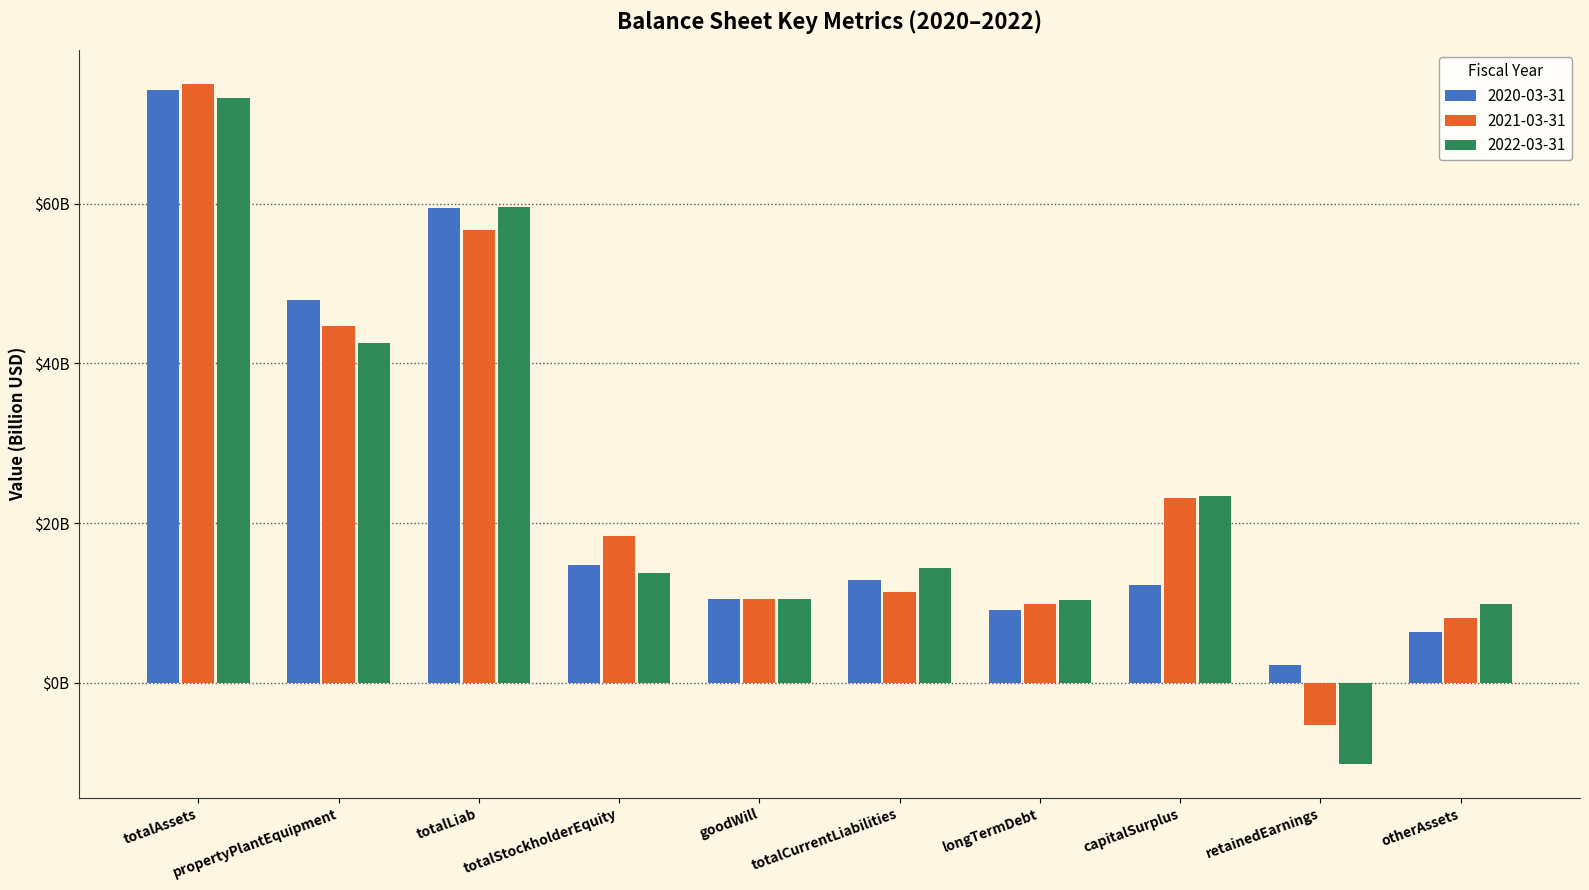

What is the maximum value for 2022-03-31?

73.3